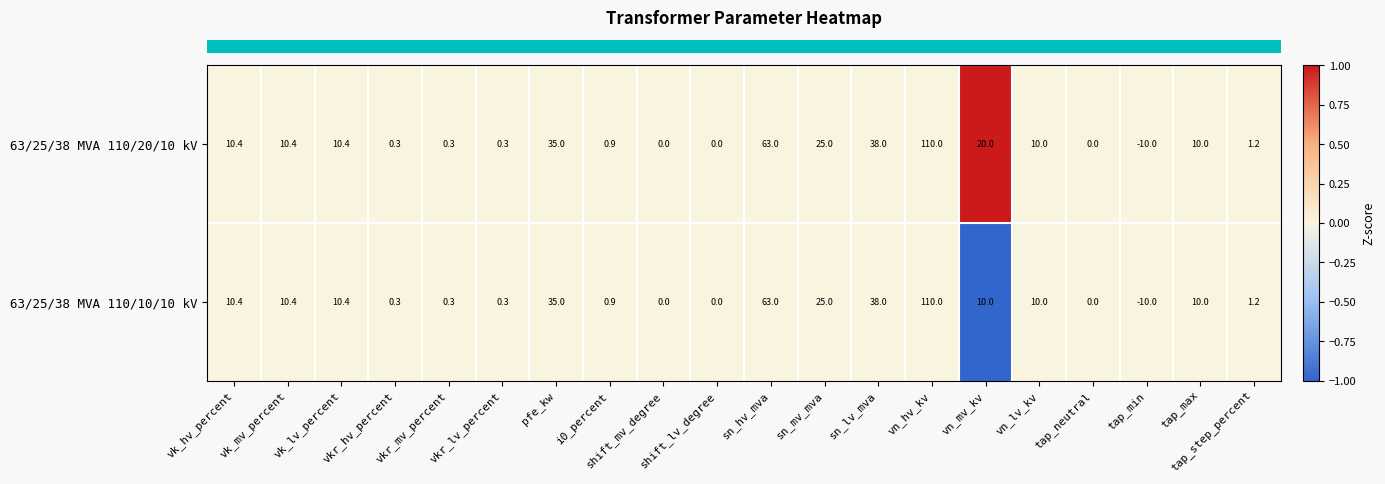

What is the average value of the 63/25/38 MVA 110/10/10 kV series?

16.3